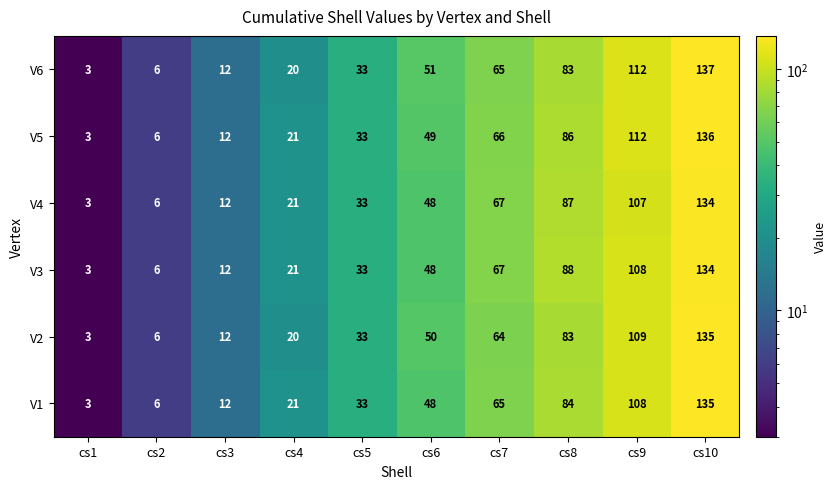

What value does the V4 series have at cs10?

134